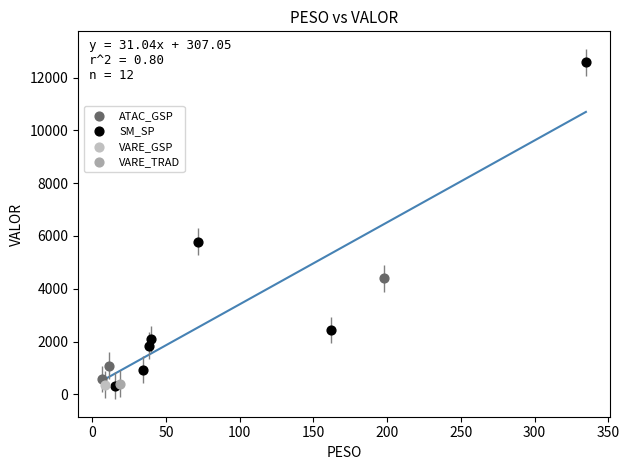

What are all the series names shown in the legend?

ATAC_GSP, SM_SP, VARE_GSP, VARE_TRAD